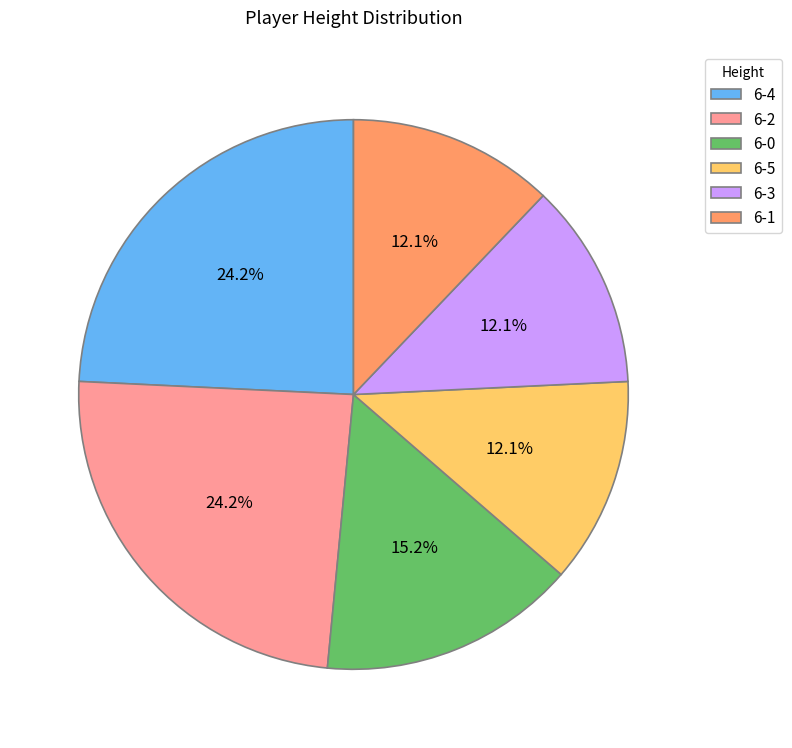

Is it true that 6-5 is 12% of the pie?

True